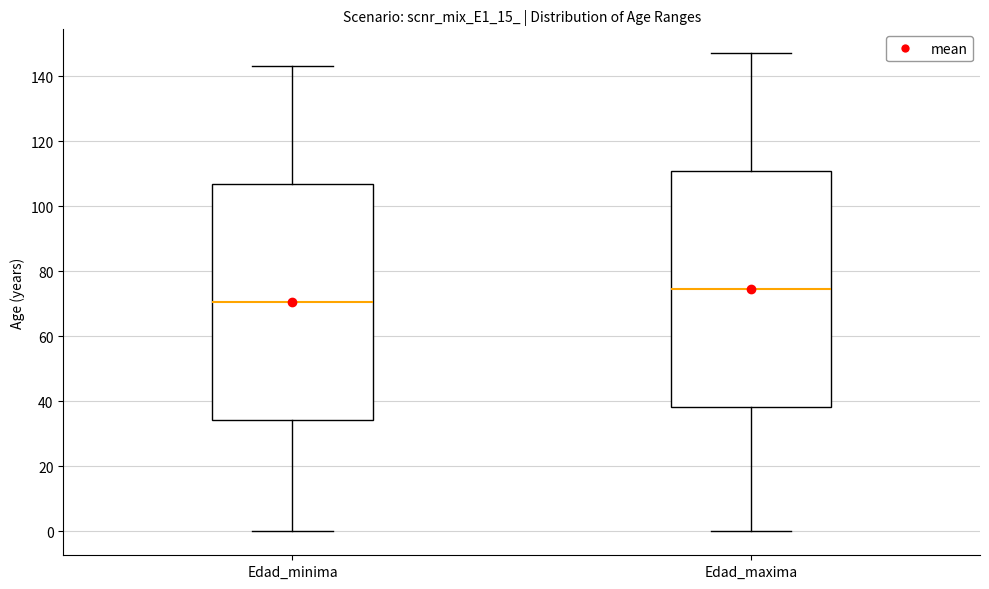

Reading left to right, read every box against the y-axis: the position of its median line, the range the box covers, and the ends of its whiskers. The values are not printed on the chart, so give them approximately, as read against the axis.

Edad_minima: median 70, box 34 to 106, whiskers 0 to 144
Edad_maxima: median 74, box 38 to 110, whiskers 0 to 148